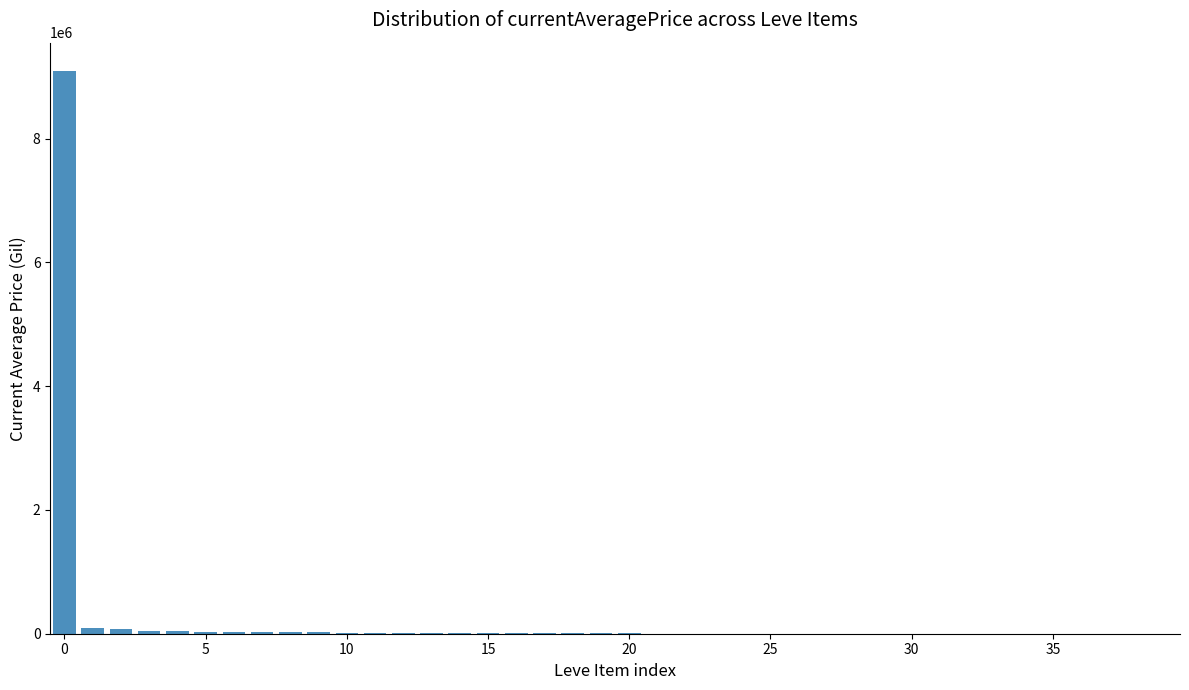

How many distinct data groups are displayed?

1